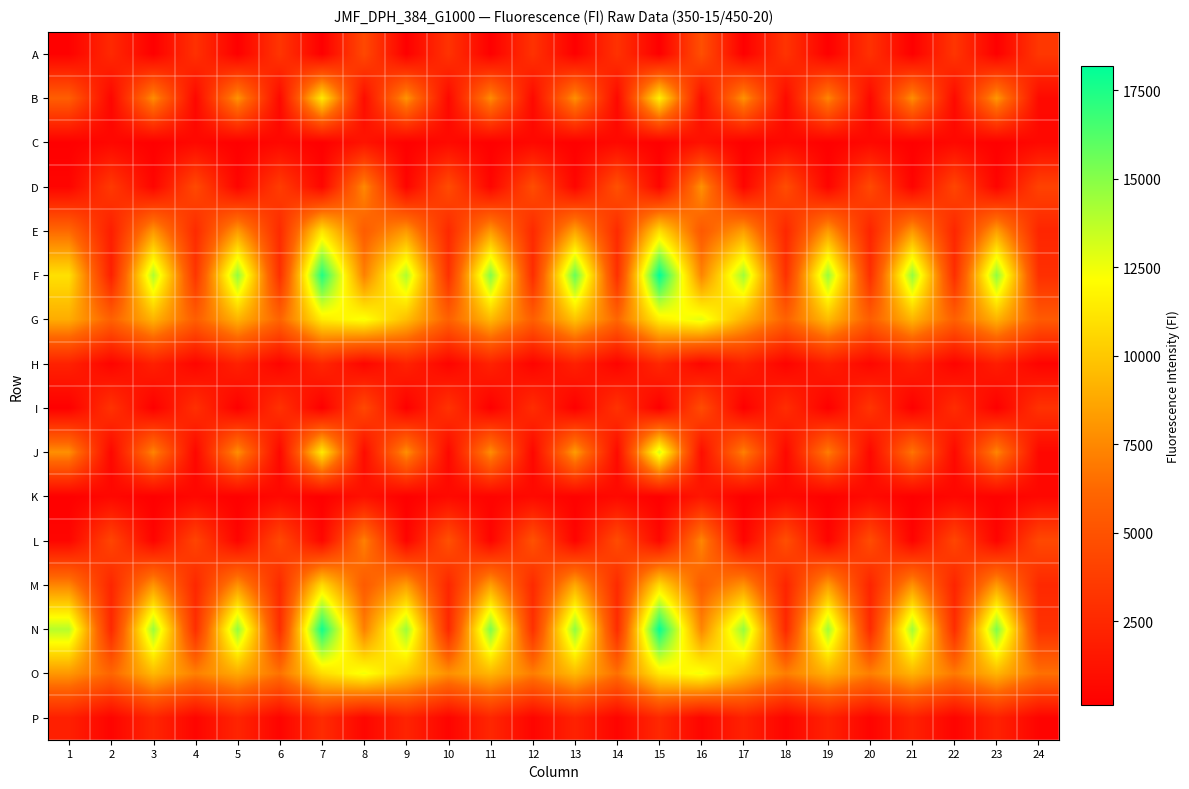

At how many categories does at least one series exceed 11602?

14